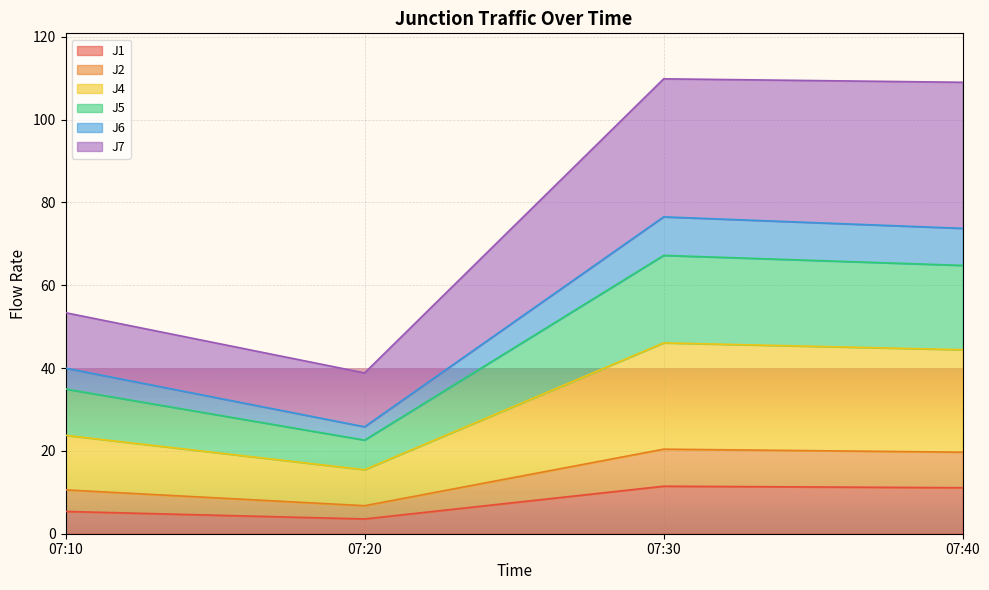

True or false: J5 and J4 cross at least once.

False